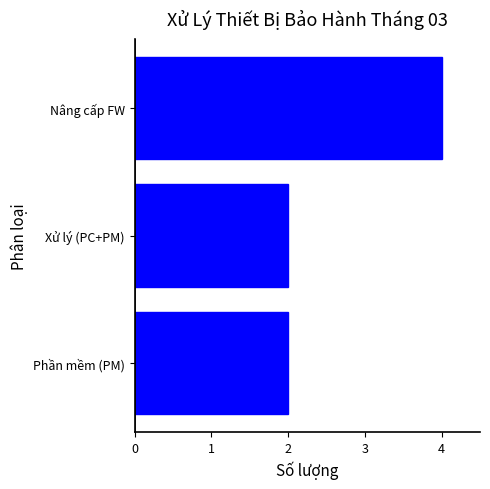

Reading bottom to top, what are all the values shown in this chart?

Phần mềm (PM)=2	Xử lý (PC+PM)=2	Nâng cấp FW=4